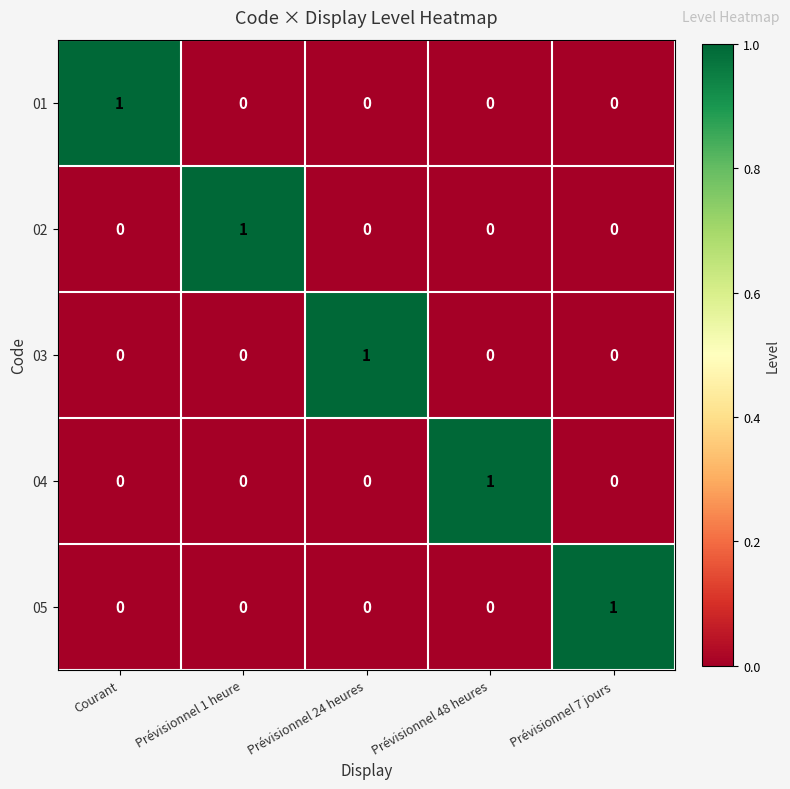

At how many categories does at least one series exceed 0?

5